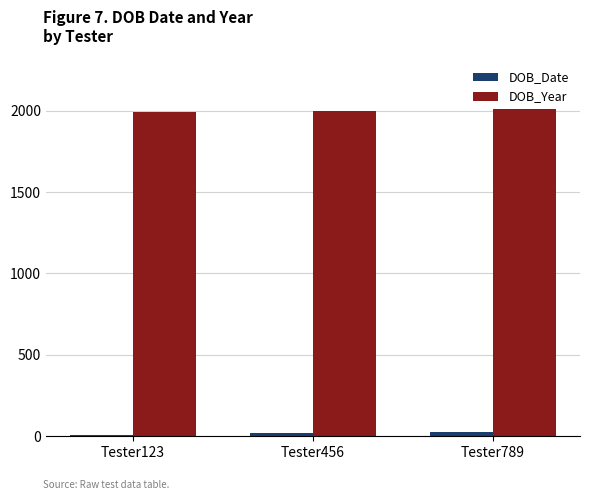

What value does the DOB_Date series have at Tester456?

19